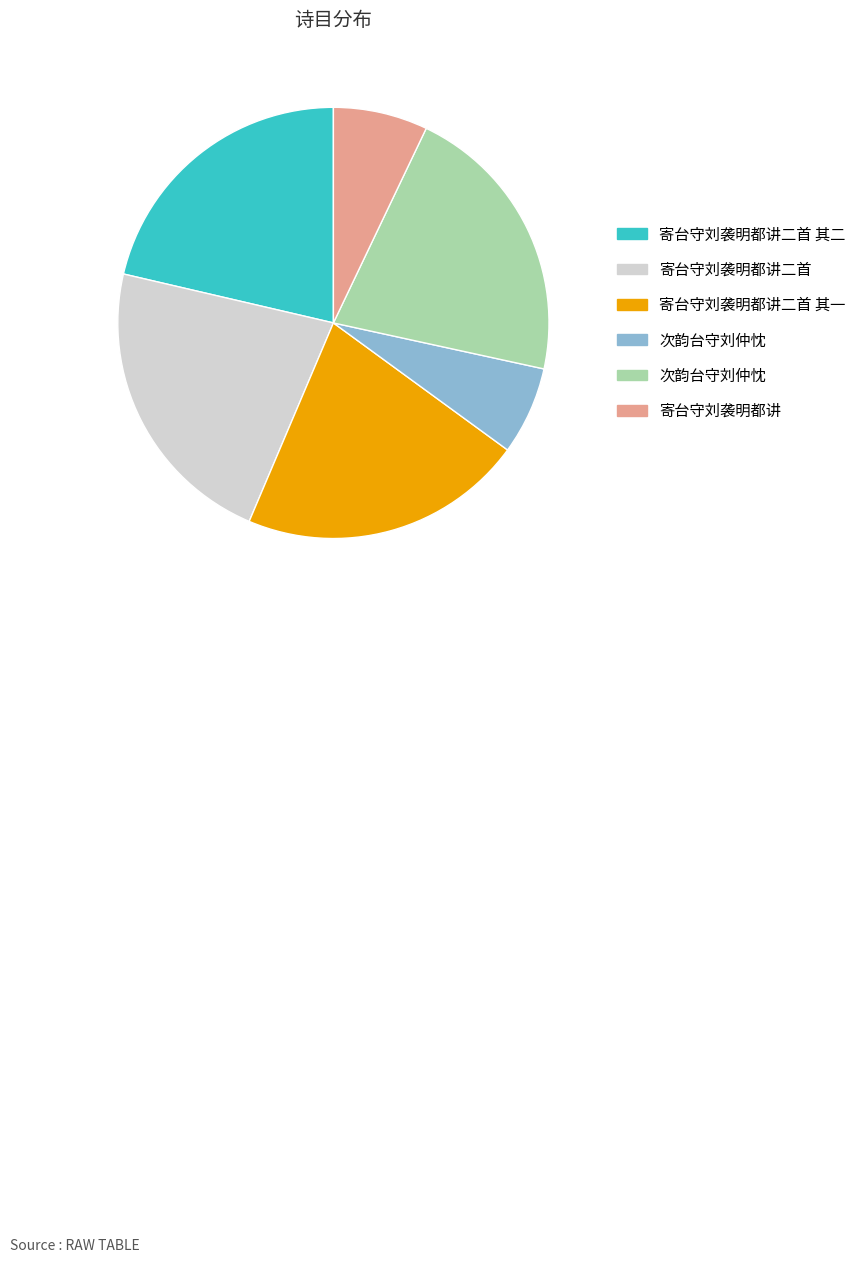

Is there any slice that represents more than half of the pie?

No